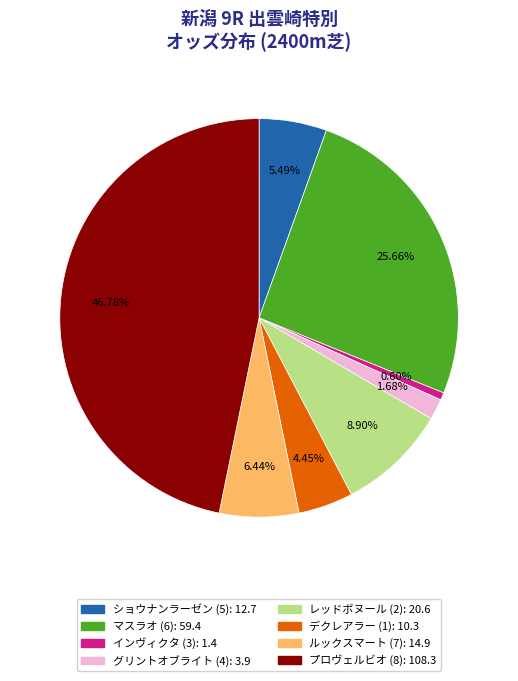

Do インヴィクタ (3) and プロヴェルビオ (8) together represent more than half of the pie?

No